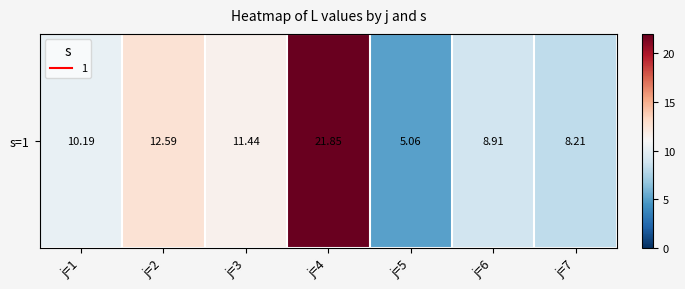

True or false: the data shows 10.2 at j=1.

True